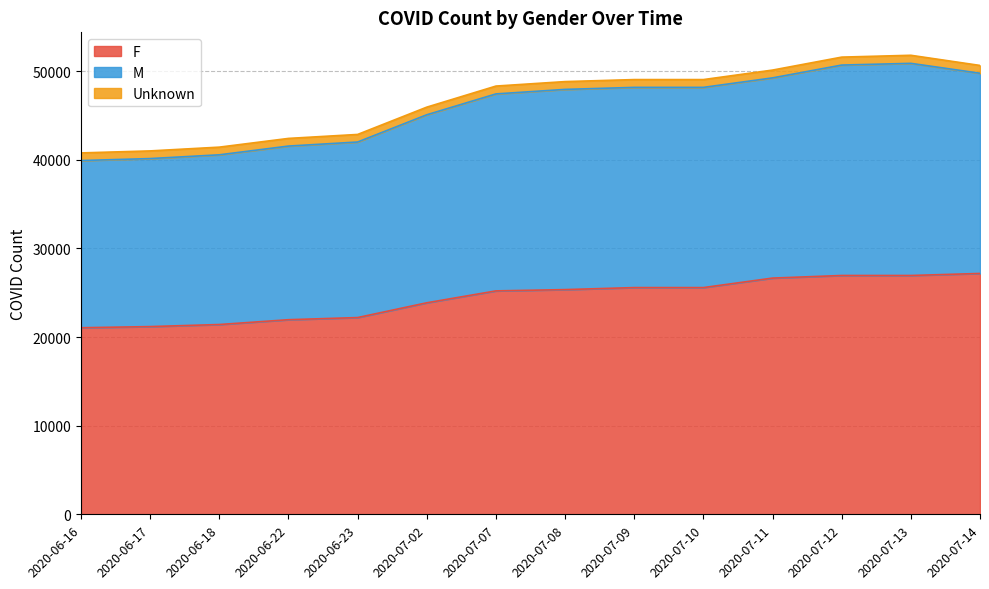

What is the difference between the maximum and minimum values in the F series?

6126